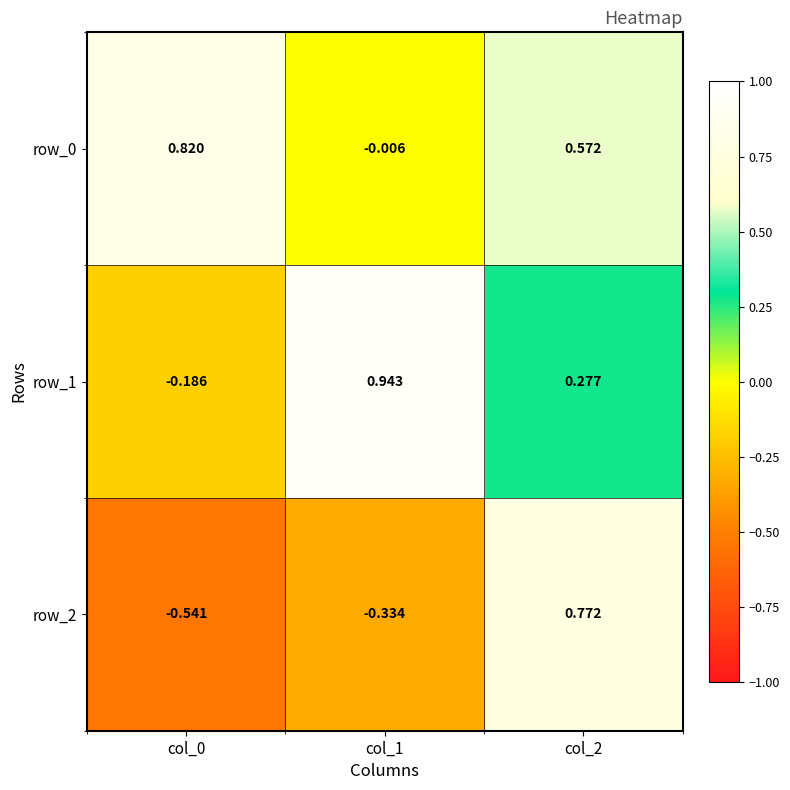

Is the value of row_2 at col_2 greater than the value of row_0 at col_2?

Yes